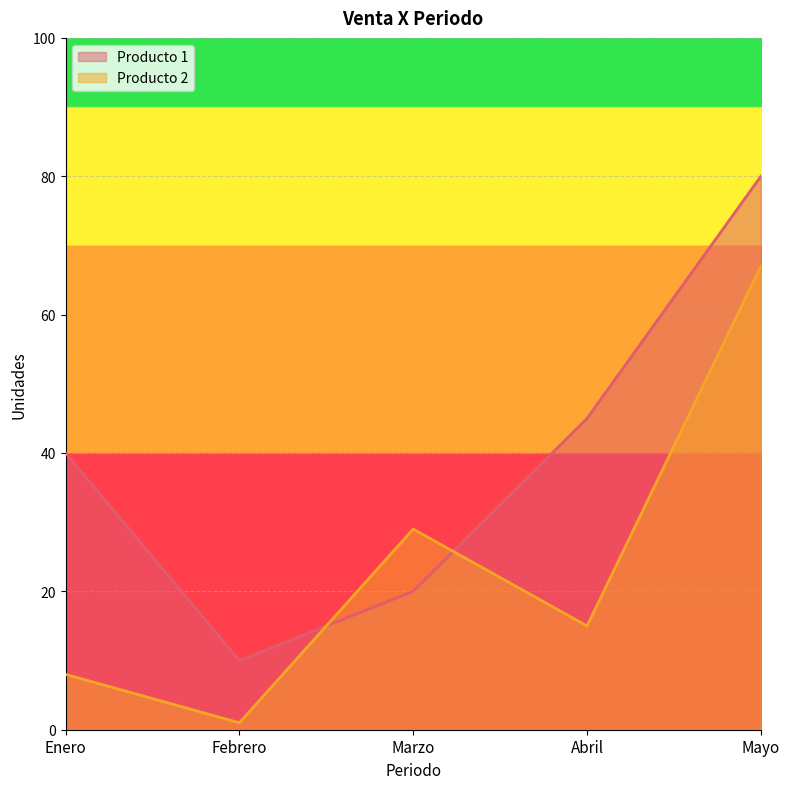

What is the sum of the Producto 2 values at Mayo and Enero?

75